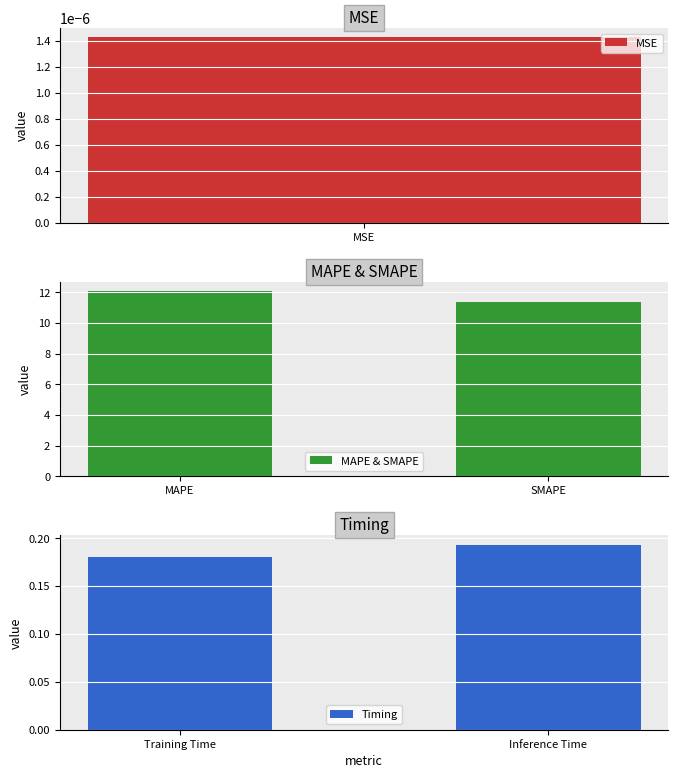

List the labels in order of MAPE & SMAPE value, smallest first.

SMAPE, MAPE